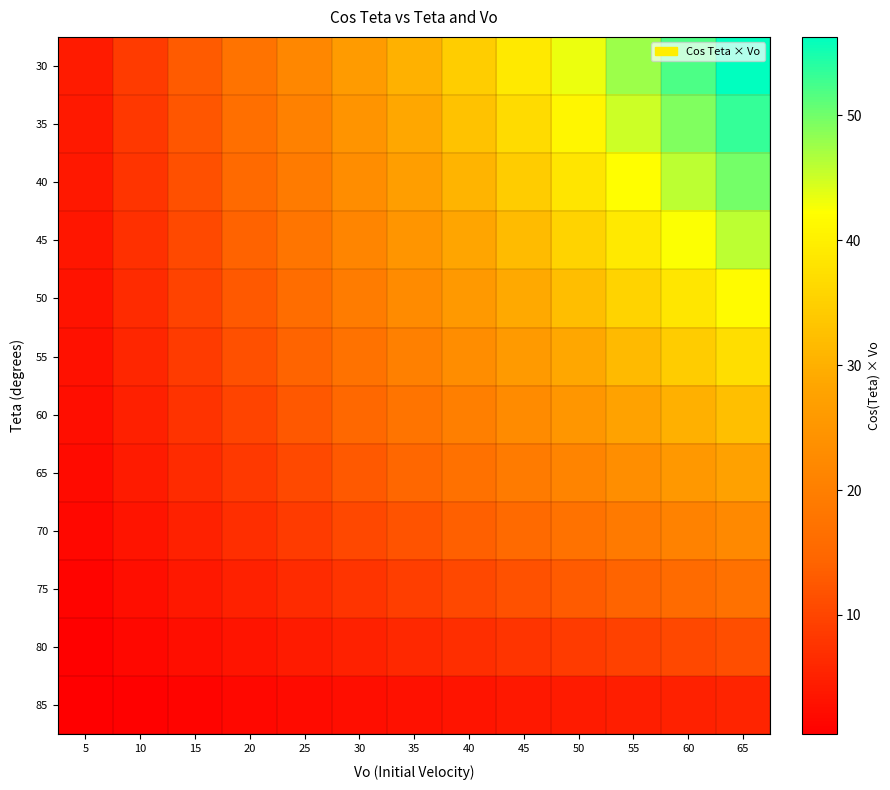

Reading left to right, transcribe all the data shown in this chart.

30: 5=4.3	10=8.7	15=13.0	20=17.3	25=21.7	30=26.0	35=30.3	40=34.6	45=39.0	50=43.3	55=47.6	60=52.0	65=56.3
35: 5=4.1	10=8.2	15=12.3	20=16.4	25=20.5	30=24.6	35=28.7	40=32.8	45=36.9	50=41.0	55=45.1	60=49.1	65=53.2
40: 5=3.8	10=7.7	15=11.5	20=15.3	25=19.2	30=23.0	35=26.8	40=30.6	45=34.5	50=38.3	55=42.1	60=46.0	65=49.8
45: 5=3.5	10=7.1	15=10.6	20=14.1	25=17.7	30=21.2	35=24.7	40=28.3	45=31.8	50=35.4	55=38.9	60=42.4	65=46.0
50: 5=3.2	10=6.4	15=9.6	20=12.9	25=16.1	30=19.3	35=22.5	40=25.7	45=28.9	50=32.1	55=35.4	60=38.6	65=41.8
55: 5=2.9	10=5.7	15=8.6	20=11.5	25=14.3	30=17.2	35=20.1	40=22.9	45=25.8	50=28.7	55=31.5	60=34.4	65=37.3
60: 5=2.5	10=5.0	15=7.5	20=10.0	25=12.5	30=15.0	35=17.5	40=20.0	45=22.5	50=25.0	55=27.5	60=30.0	65=32.5
65: 5=2.1	10=4.2	15=6.3	20=8.5	25=10.6	30=12.7	35=14.8	40=16.9	45=19.0	50=21.1	55=23.2	60=25.4	65=27.5
70: 5=1.7	10=3.4	15=5.1	20=6.8	25=8.6	30=10.3	35=12.0	40=13.7	45=15.4	50=17.1	55=18.8	60=20.5	65=22.2
75: 5=1.3	10=2.6	15=3.9	20=5.2	25=6.5	30=7.8	35=9.1	40=10.4	45=11.6	50=12.9	55=14.2	60=15.5	65=16.8
80: 5=0.9	10=1.7	15=2.6	20=3.5	25=4.3	30=5.2	35=6.1	40=6.9	45=7.8	50=8.7	55=9.6	60=10.4	65=11.3
85: 5=0.4	10=0.9	15=1.3	20=1.7	25=2.2	30=2.6	35=3.1	40=3.5	45=3.9	50=4.4	55=4.8	60=5.2	65=5.7